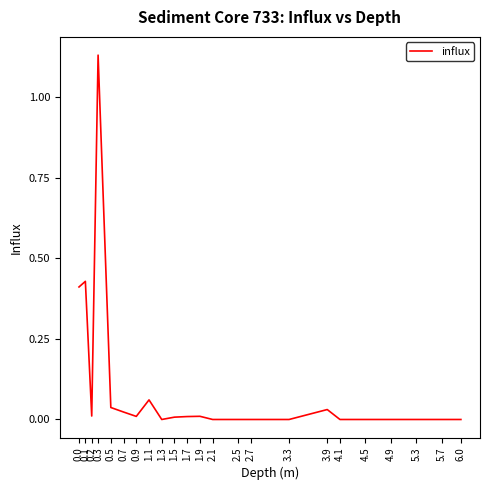

At which category does the chart reach its peak across all series?

0.3